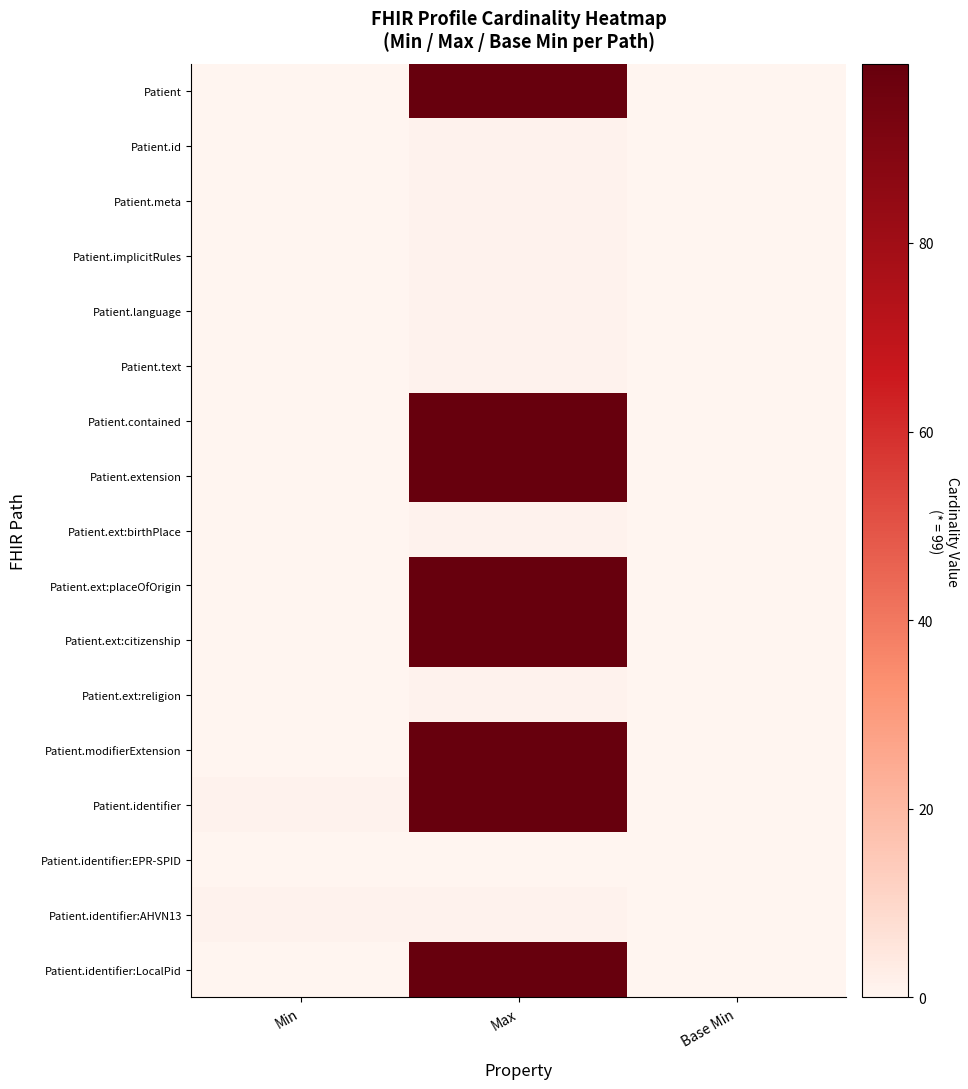

Reading left to right, what are all the values shown in this chart?

Patient: Min=0	Max=99	Base Min=0
Patient.id: Min=0	Max=1	Base Min=0
Patient.meta: Min=0	Max=1	Base Min=0
Patient.implicitRules: Min=0	Max=1	Base Min=0
Patient.language: Min=0	Max=1	Base Min=0
Patient.text: Min=0	Max=1	Base Min=0
Patient.contained: Min=0	Max=99	Base Min=0
Patient.extension: Min=0	Max=99	Base Min=0
Patient.ext:birthPlace: Min=0	Max=1	Base Min=0
Patient.ext:placeOfOrigin: Min=0	Max=99	Base Min=0
Patient.ext:citizenship: Min=0	Max=99	Base Min=0
Patient.ext:religion: Min=0	Max=1	Base Min=0
Patient.modifierExtension: Min=0	Max=99	Base Min=0
Patient.identifier: Min=1	Max=99	Base Min=0
Patient.identifier:EPR-SPID: Min=0	Max=0	Base Min=0
Patient.identifier:AHVN13: Min=1	Max=1	Base Min=0
Patient.identifier:LocalPid: Min=0	Max=99	Base Min=0